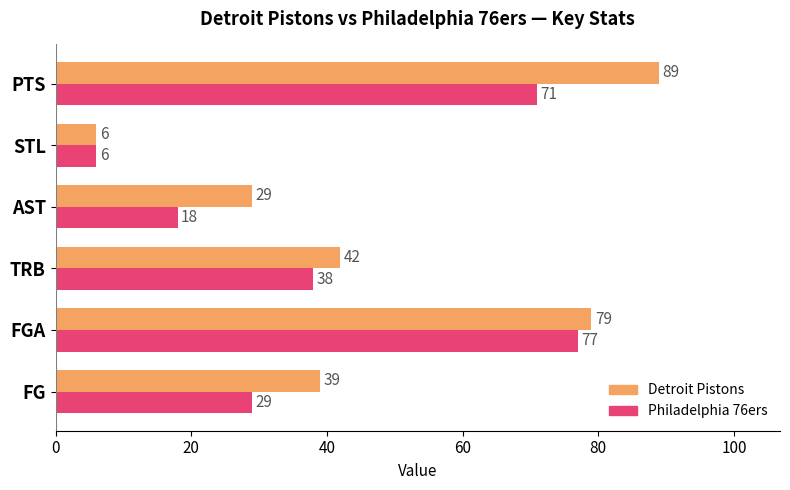

What are all the series names shown in the legend?

Detroit Pistons, Philadelphia 76ers